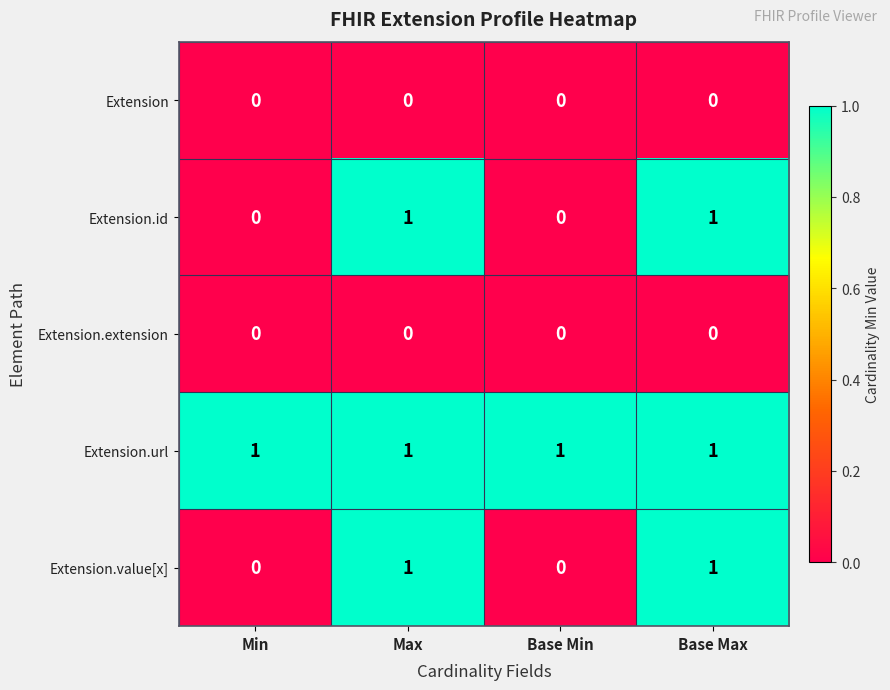

True or false: Extension.extension has a value of 0 at Min.

True